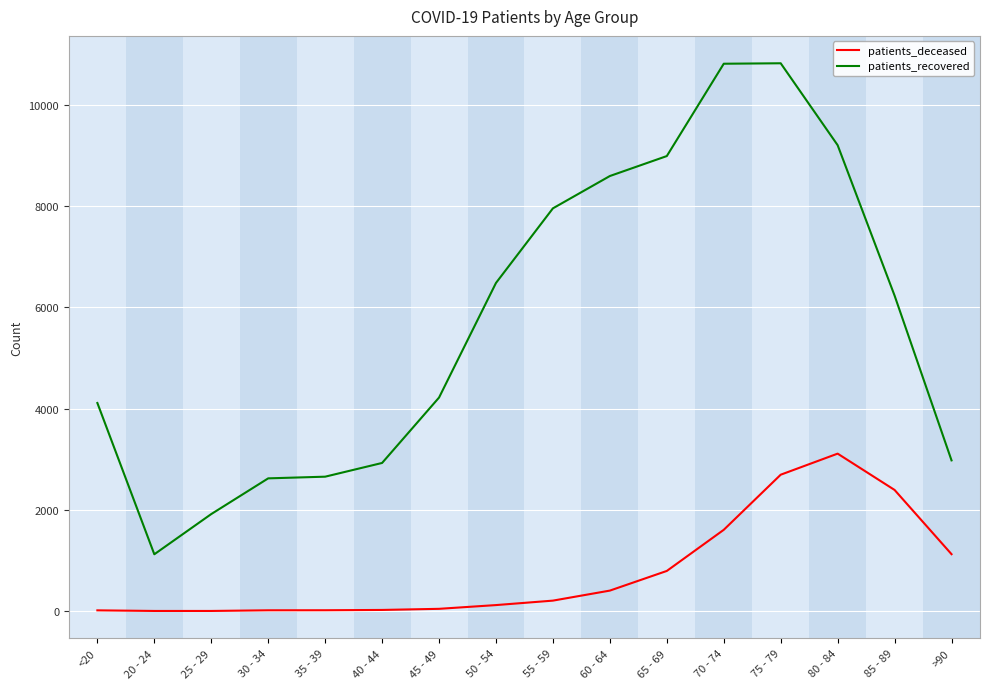

At which label does patients_deceased reach its peak?

80 - 84